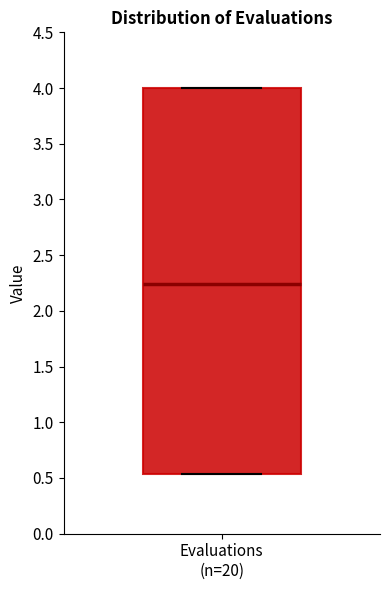

Read this box plot against the y-axis: the position of the median line, the range covered by the box, and the ends of both whiskers. The values are not printed on the chart, so give them approximately, as read against the axis.

median 2.25, box 0.55 to 4.00, whiskers 0.55 to 4.00